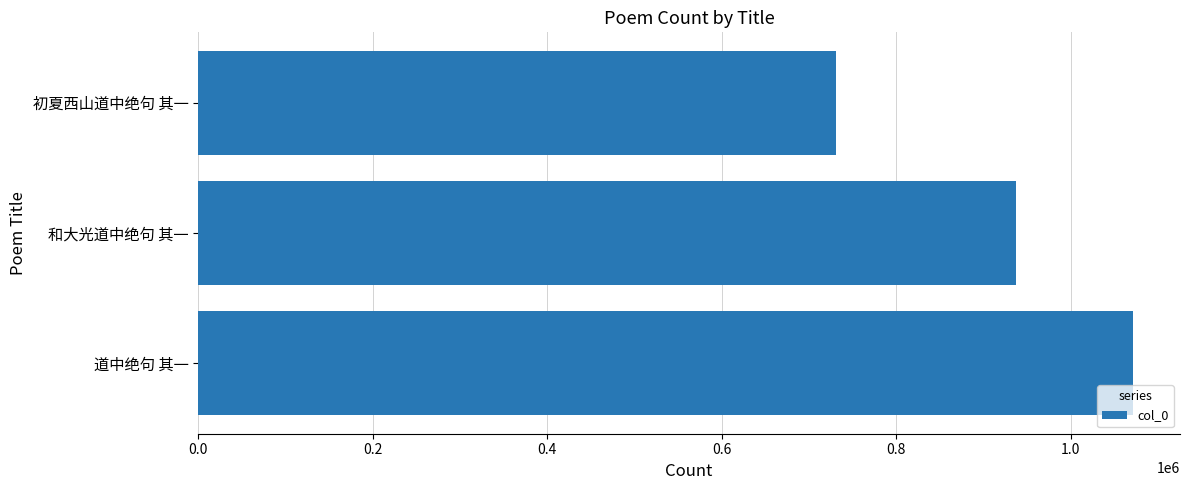

Which category has the lowest value across all series?

初夏西山道中绝句 其一